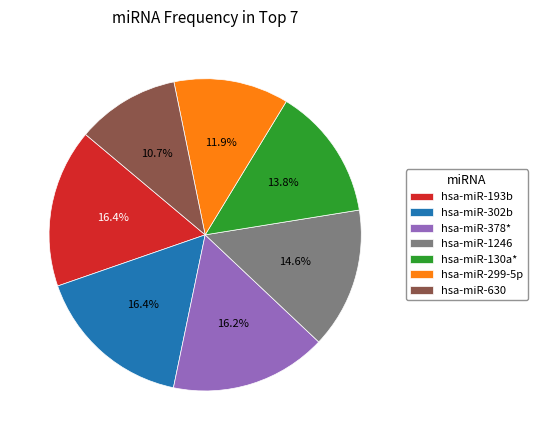

Which slice is the smallest?

hsa-miR-630